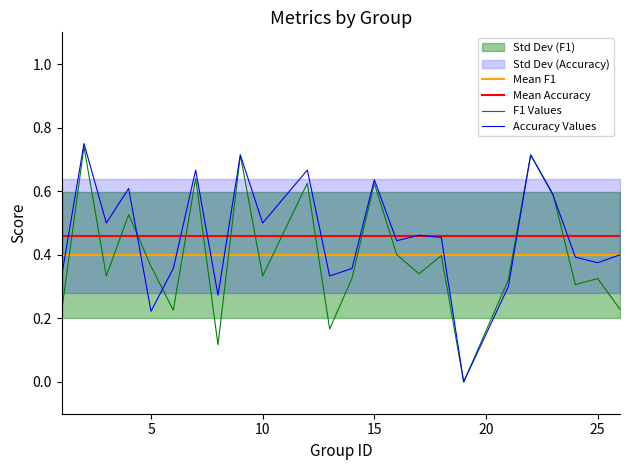

True or false: accuracy has a value of 0.6 at 4.

True